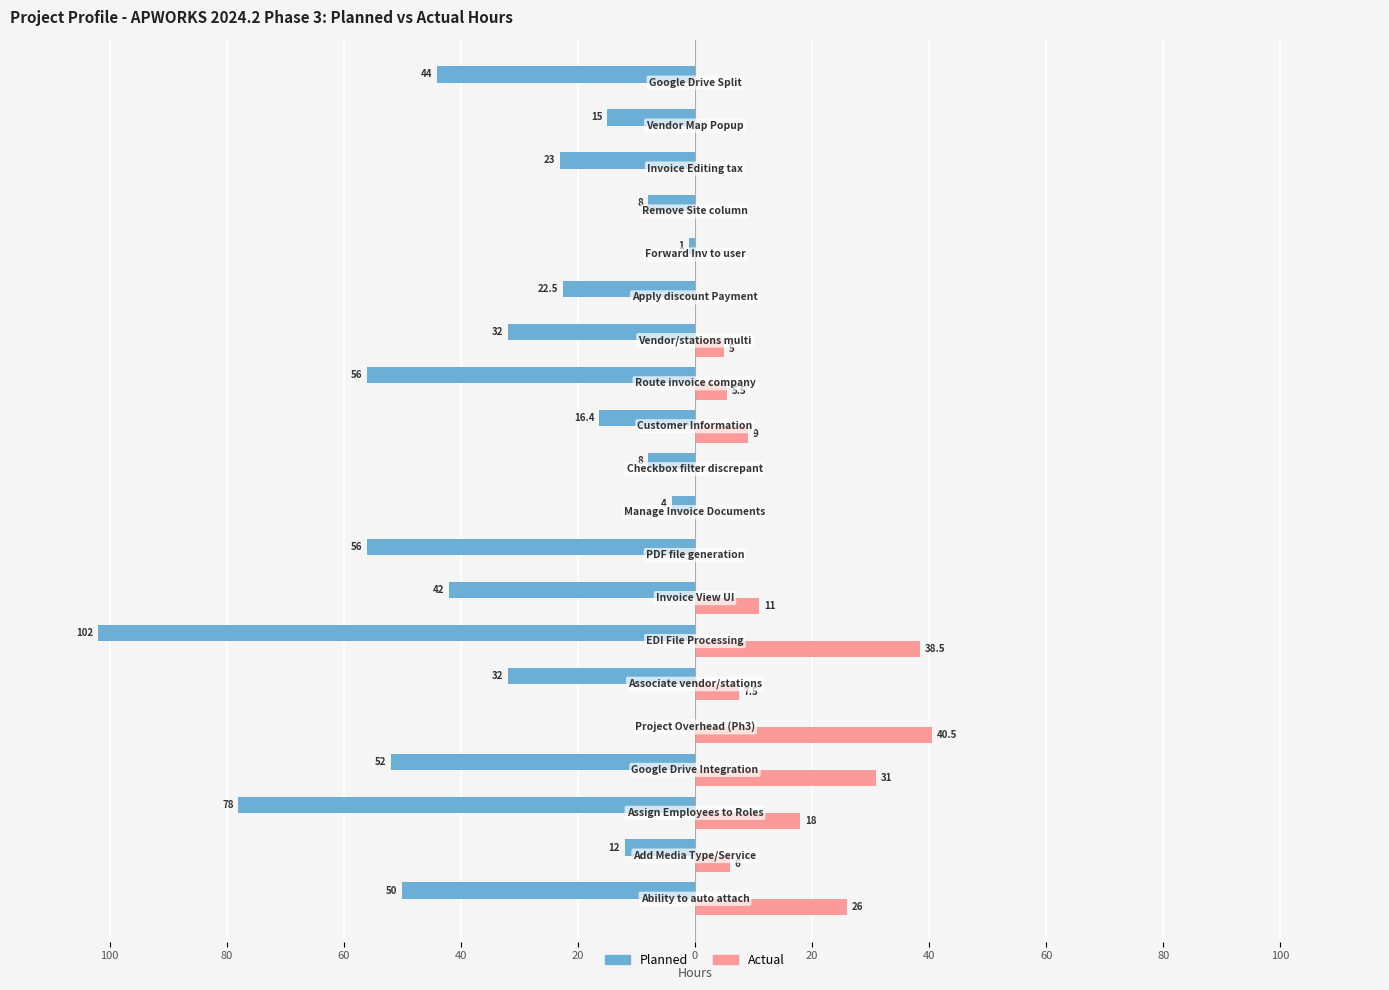

What are all the series names shown in the legend?

Planned, Actual